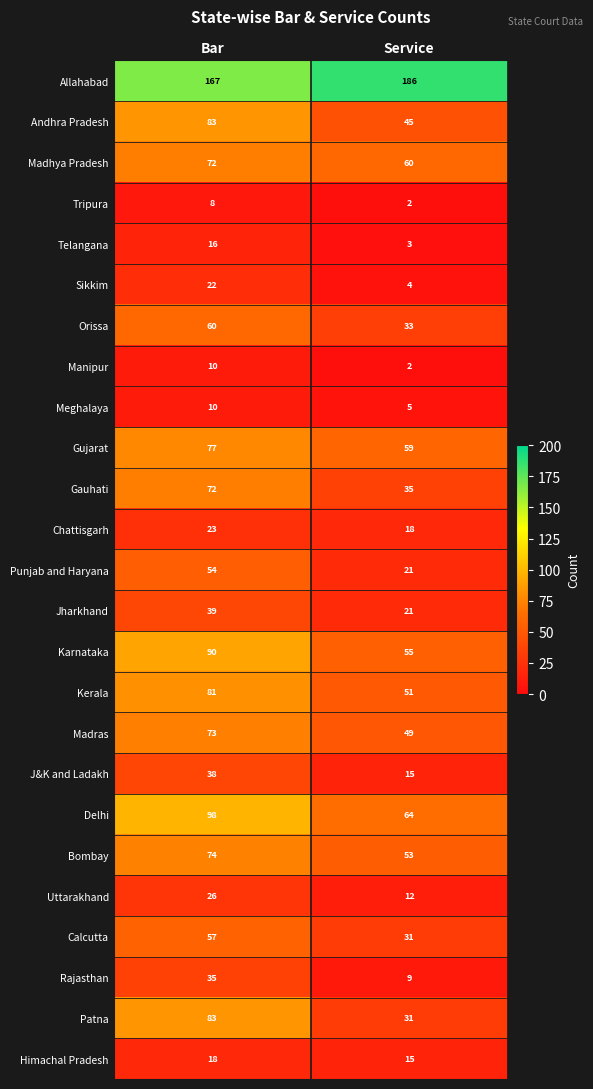

The value of Gujarat at Bar is 77. True or false?

True